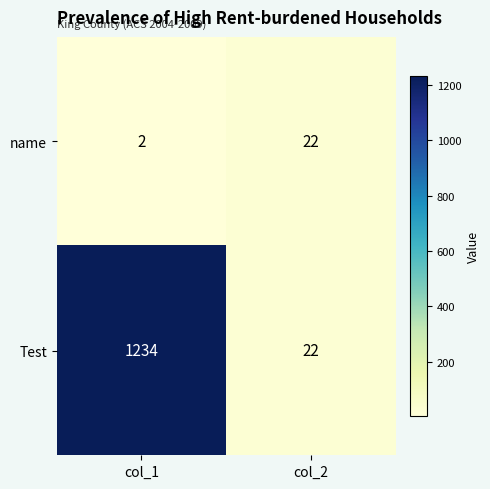

At which category is the sum across all series the highest?

col_1